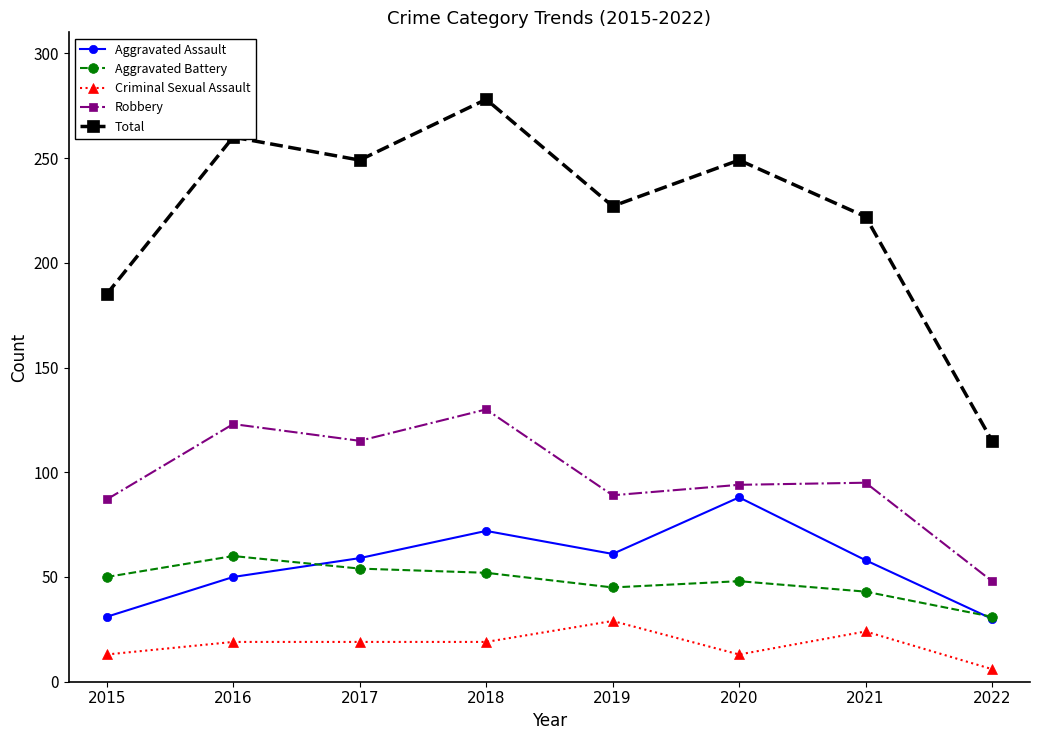

Rank the series by their maximum value, from highest to lowest.

Total, Robbery, Aggravated Assault, Aggravated Battery, Criminal Sexual Assault